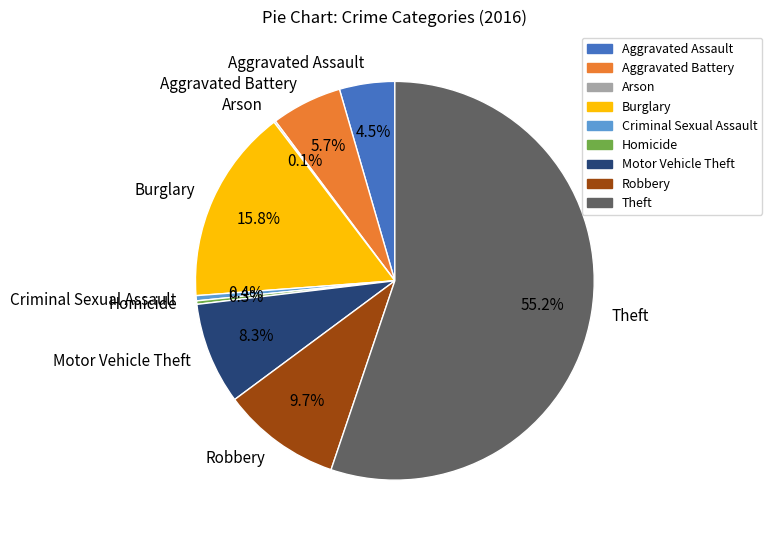

What is the ratio of the value at Burglary to the value at Aggravated Assault?

3.5